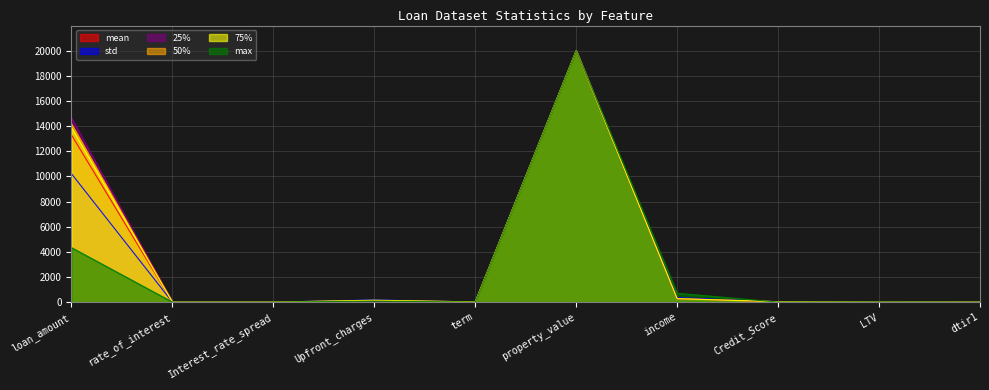

What value does the max series have at LTV?

9.5